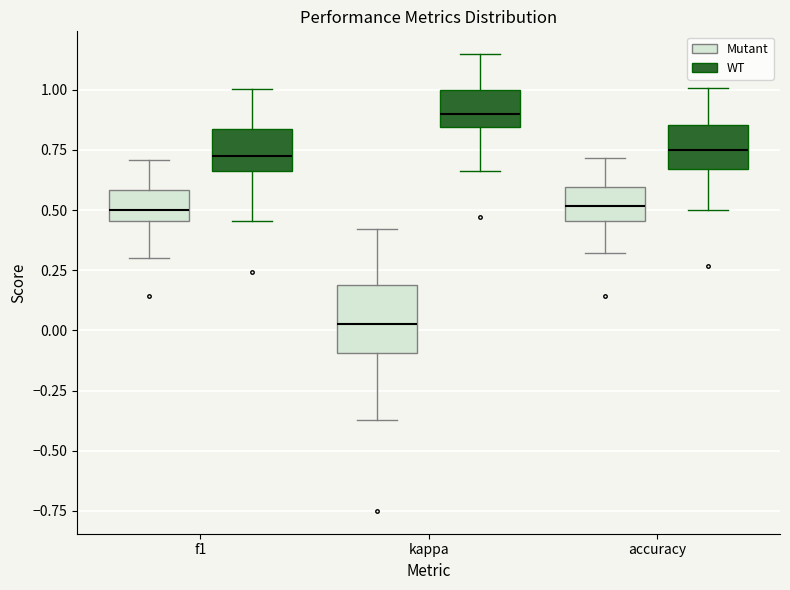

Reading left to right, read every box against the y-axis: the position of its median line, the range the box covers, and the ends of its whiskers. The values are not printed on the chart, so give them approximately, as read against the axis.

f1 (Mutant): median 0.50, box 0.45 to 0.60, whiskers 0.30 to 0.70
f1 (WT): median 0.70, box 0.65 to 0.85, whiskers 0.45 to 1.00
kappa (Mutant): median 0.05, box -0.10 to 0.20, whiskers -0.35 to 0.40
kappa (WT): median 0.90, box 0.85 to 1.00, whiskers 0.65 to 1.15
accuracy (Mutant): median 0.50, box 0.45 to 0.60, whiskers 0.30 to 0.70
accuracy (WT): median 0.75, box 0.65 to 0.85, whiskers 0.50 to 1.00